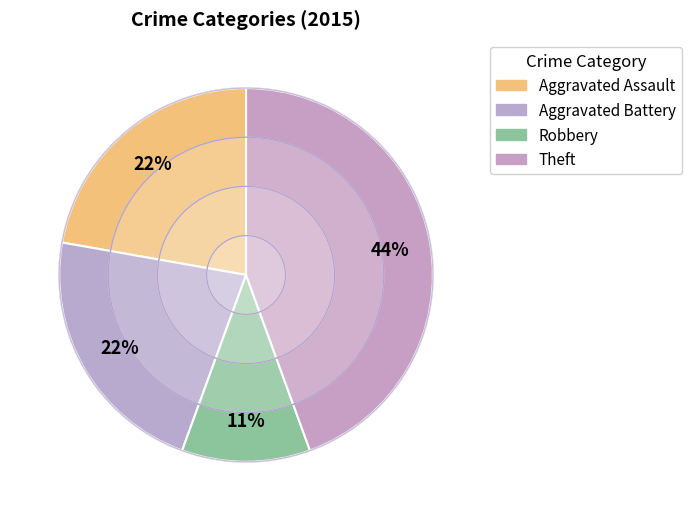

Does Theft represent more than half of the total?

No